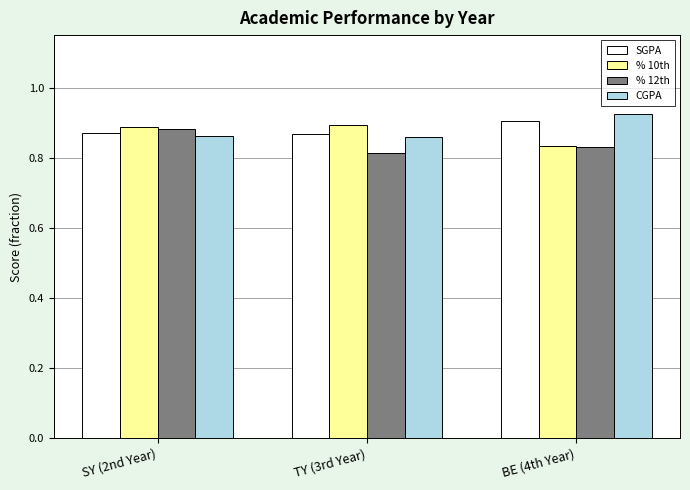

What is the total value across all series at BE (4th Year)?

3.5